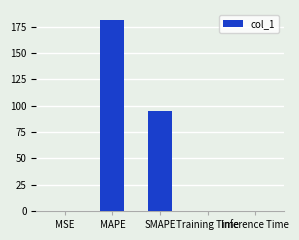

At which label is the value closest to 90?

SMAPE